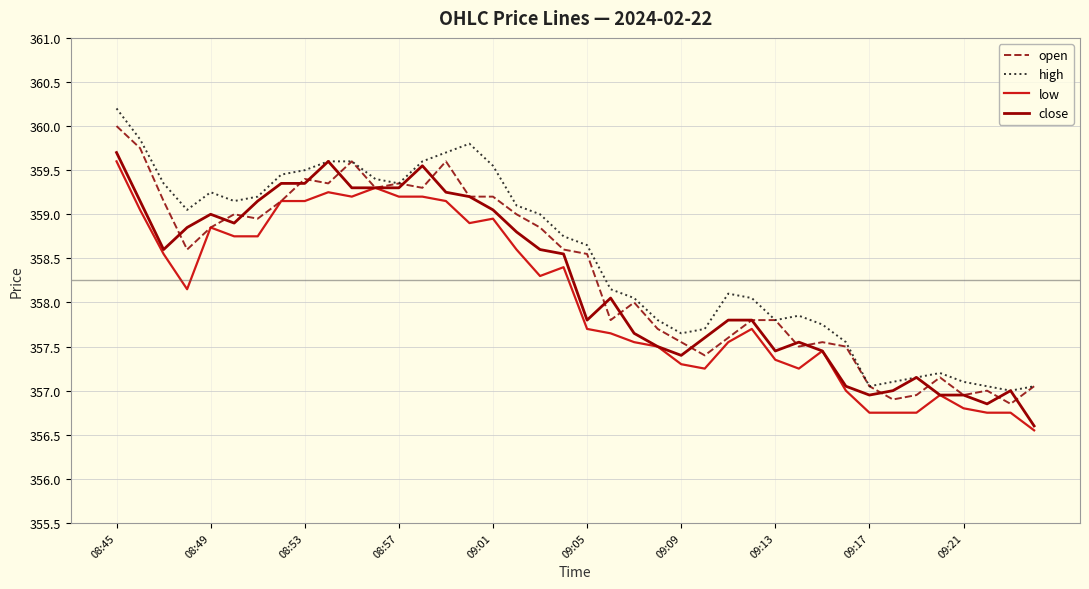

How many values in the high series are below 358?

15